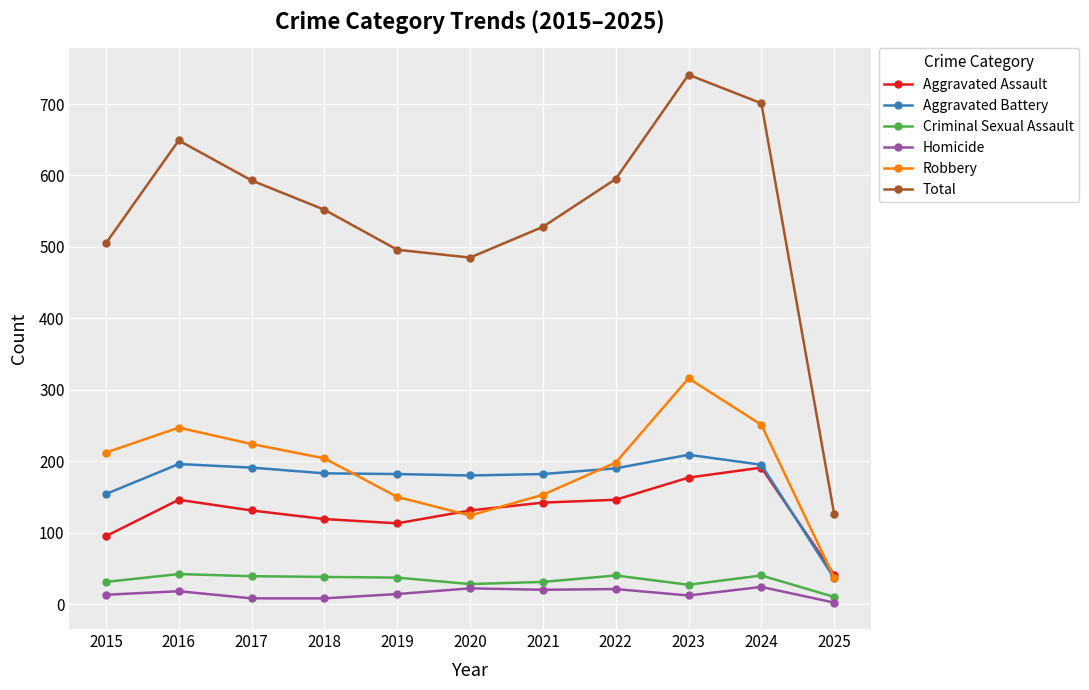

Is it true that Total equals 868 at 2020?

False